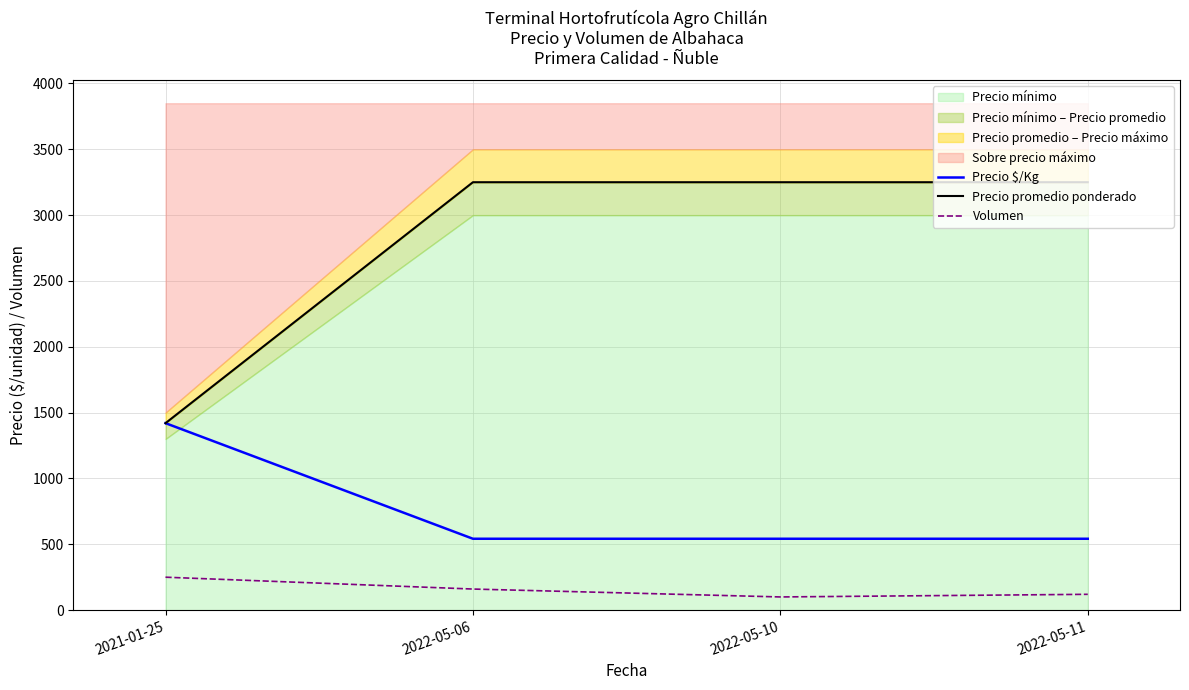

Does the chart have visible grid lines?

Yes